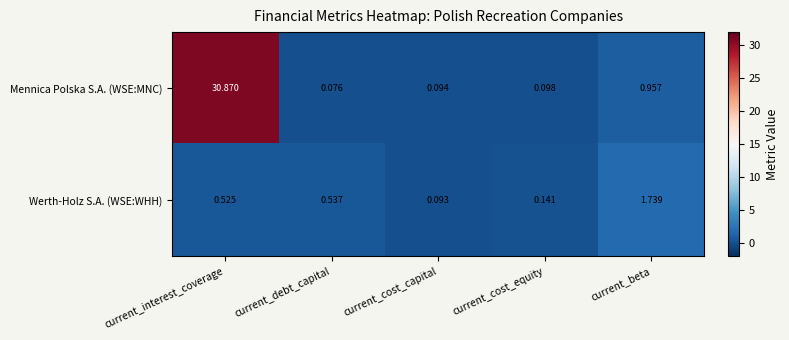

Where is Werth-Holz S.A. (WSE:WHH) nearest to the value 0?

current_cost_capital